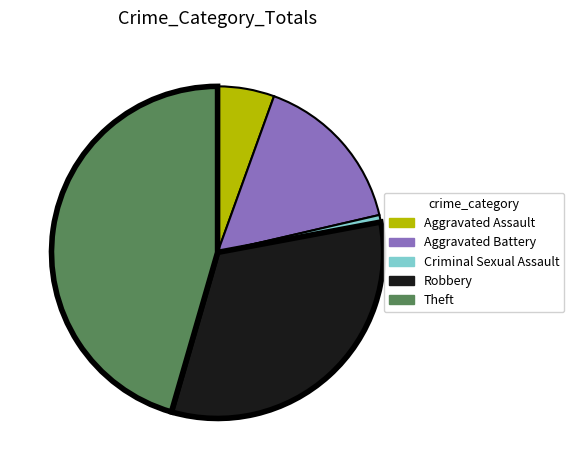

Is Criminal Sexual Assault the majority of the pie?

No